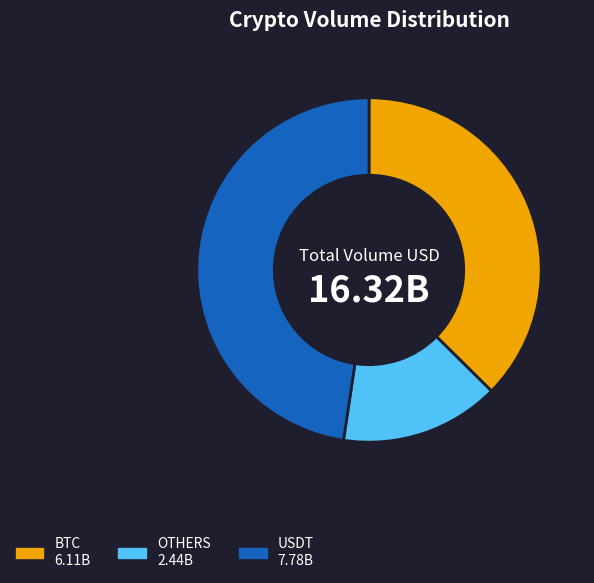

The OTHERS slice represents 1% of the pie. True or false?

False